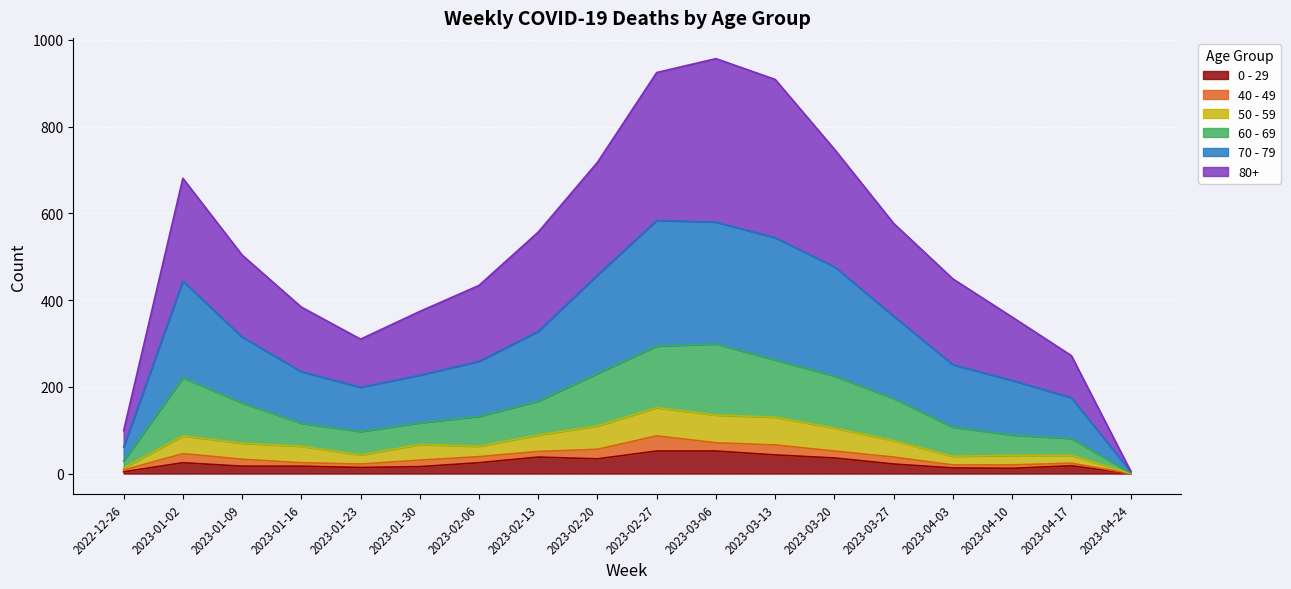

Which series has the largest range (max minus min)?

80+